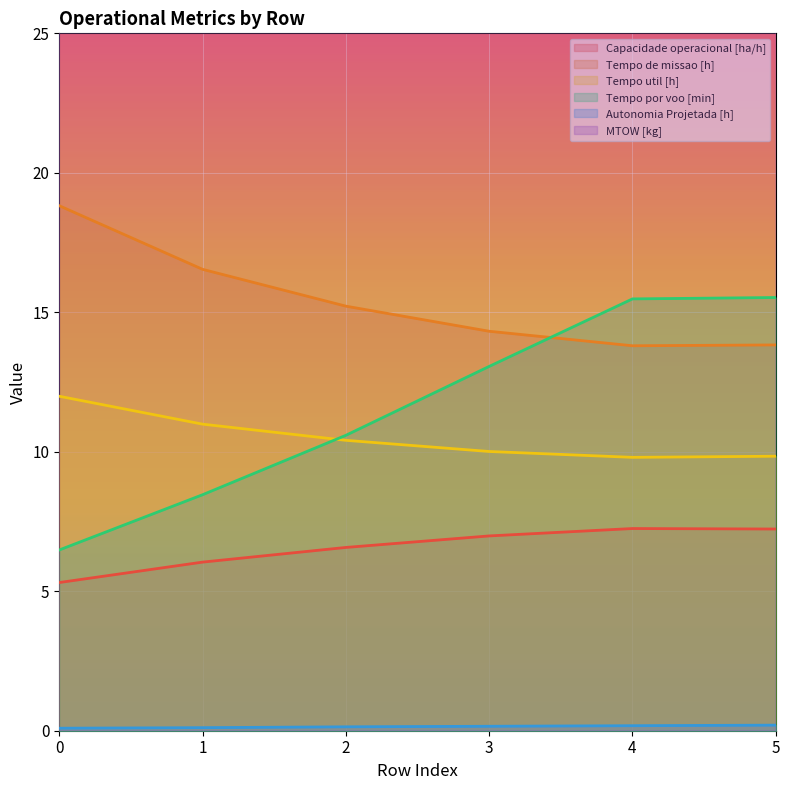

Which has a higher value, 4 or 3?

4